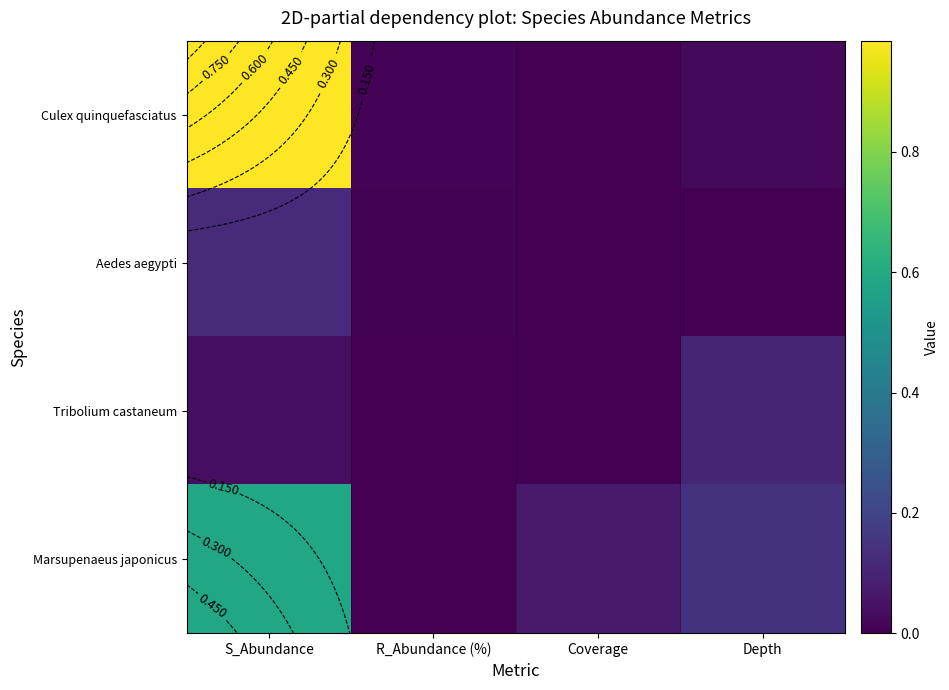

Is it true that Marsupenaeus japonicus equals 0.0 at R_Abundance (%)?

True